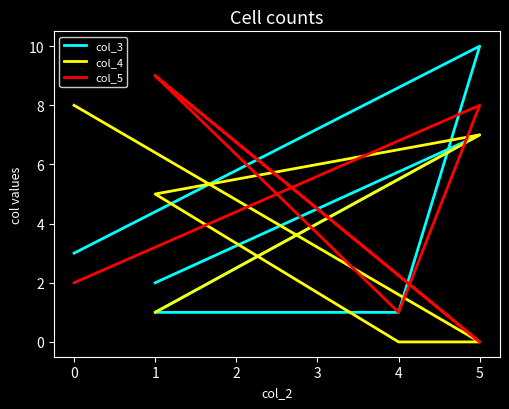

Which series has the largest total across all categories?

col_5